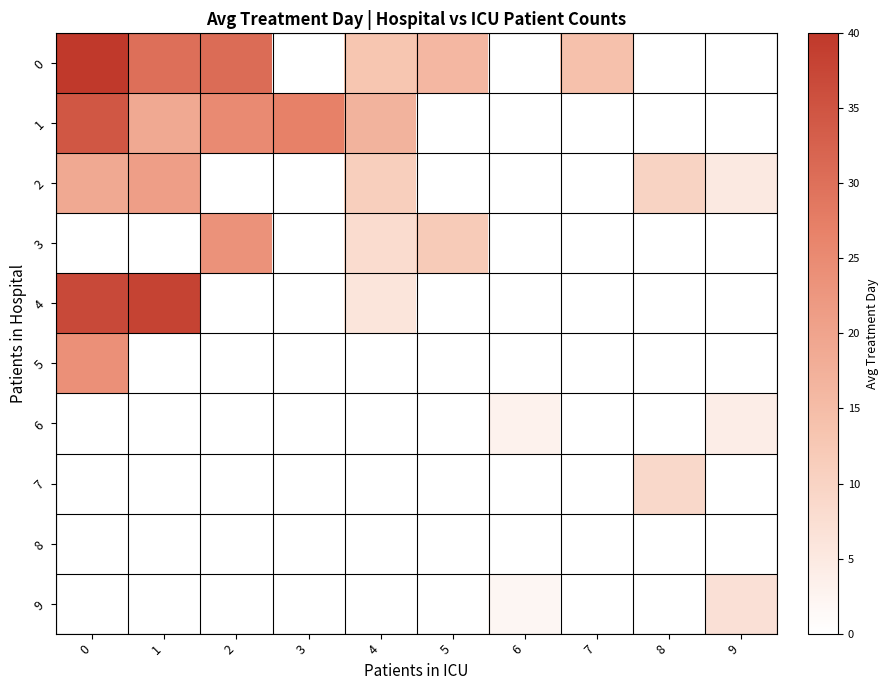

Rank the series at 7 from highest to lowest value.

0, 1, 2, 3, 4, 5, 6, 7, 8, 9